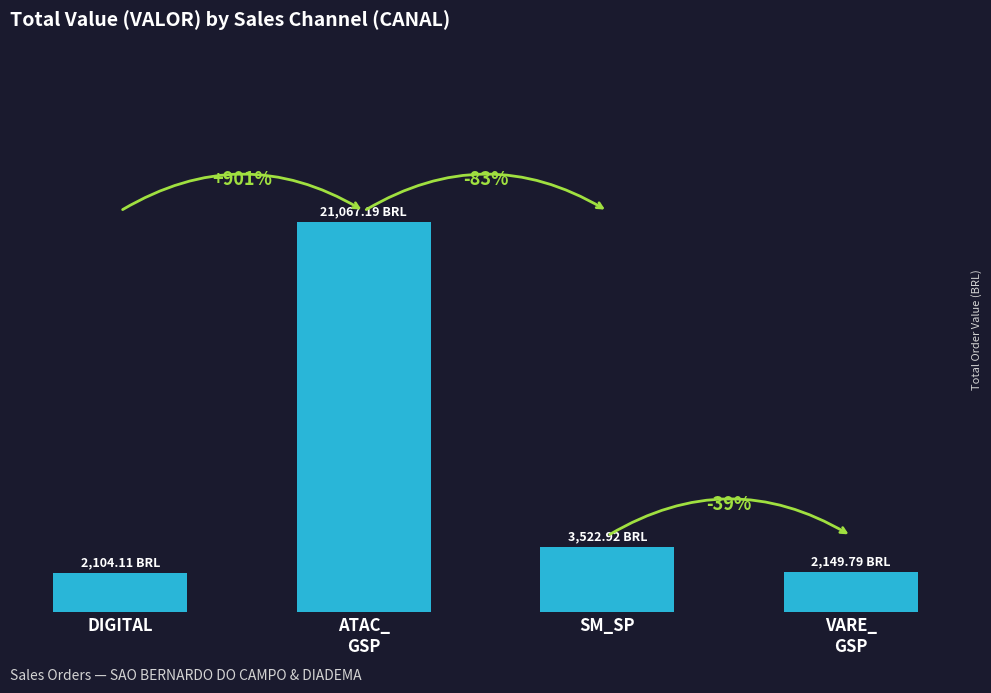

What is the maximum value shown in the chart?

21067.2